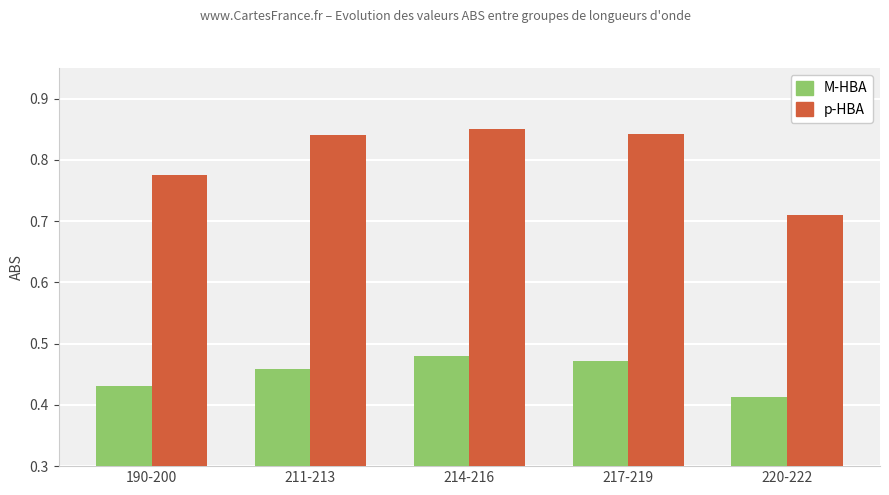

List the series in order of their overall mean, highest first.

p-HBA, M-HBA